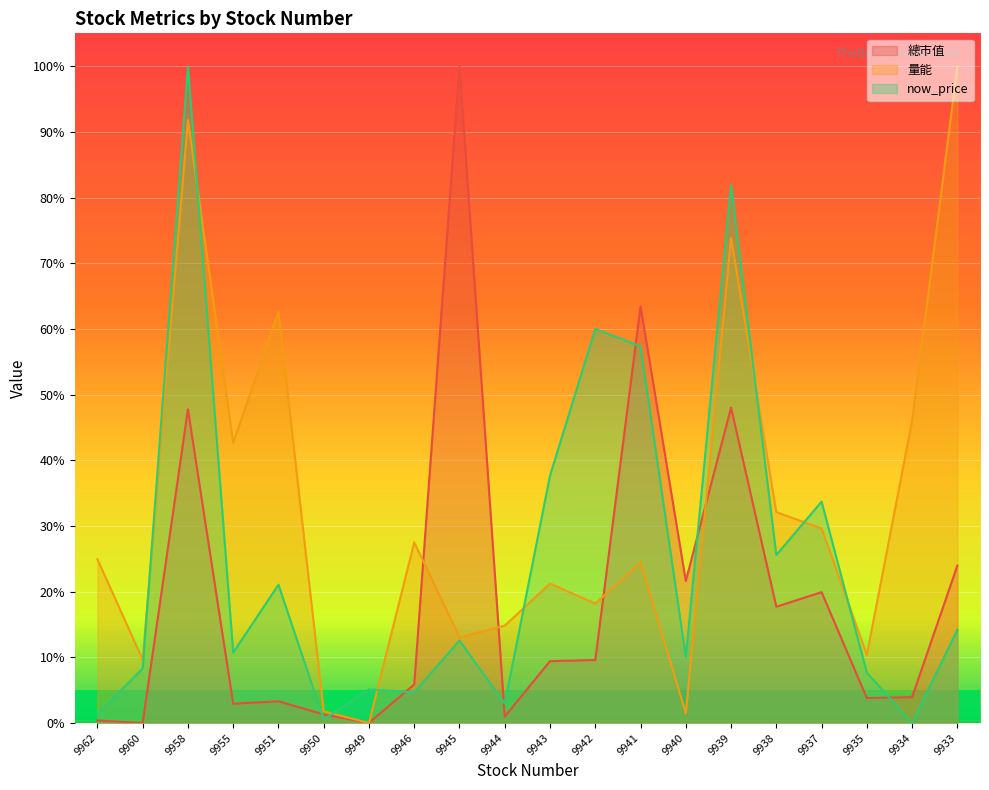

What is the value of the 總市值 point at the 15th from the left?

0.5